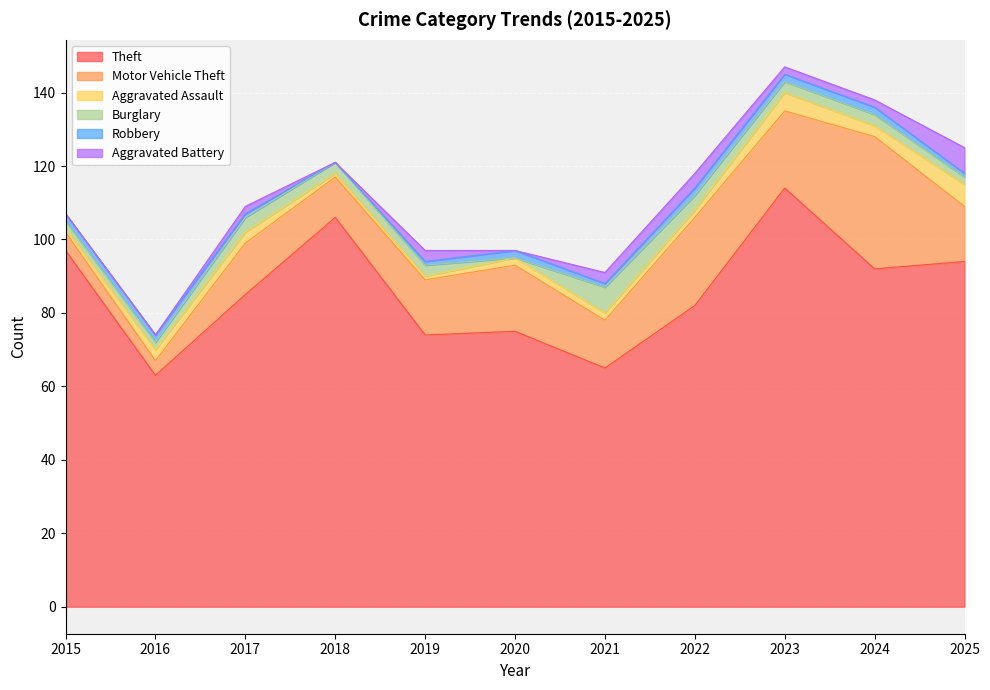

Between 2023 and 2024, which series saw the biggest shift?

Theft